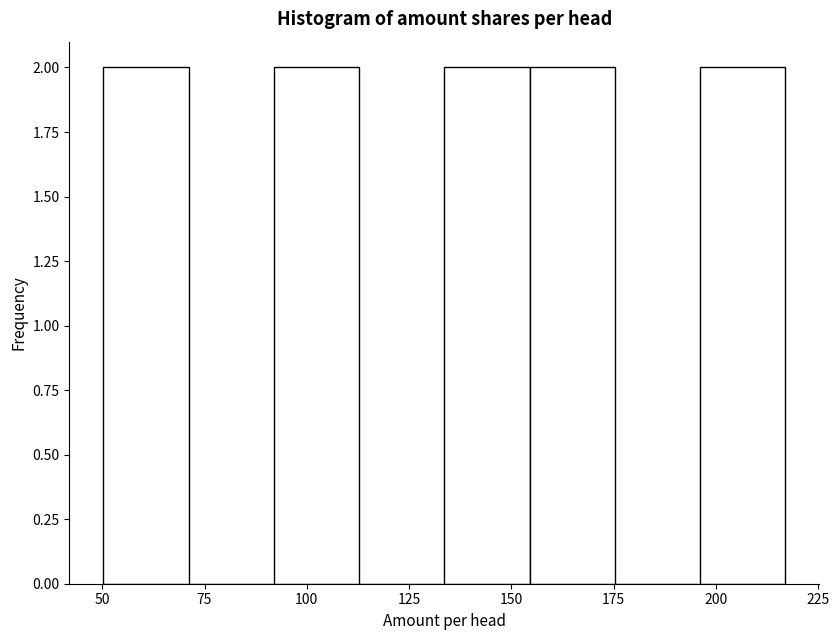

Reading left to right, transcribe this chart: for each bar, give the range it covers on the x-axis and its height. Neither the bar edges nor the heights are printed on the chart, so give them approximately, as read against the axes.

50 to 70: 2
70 to 90: 0
90 to 115: 2
115 to 135: 0
135 to 155: 2
155 to 175: 2
175 to 195: 0
195 to 215: 2